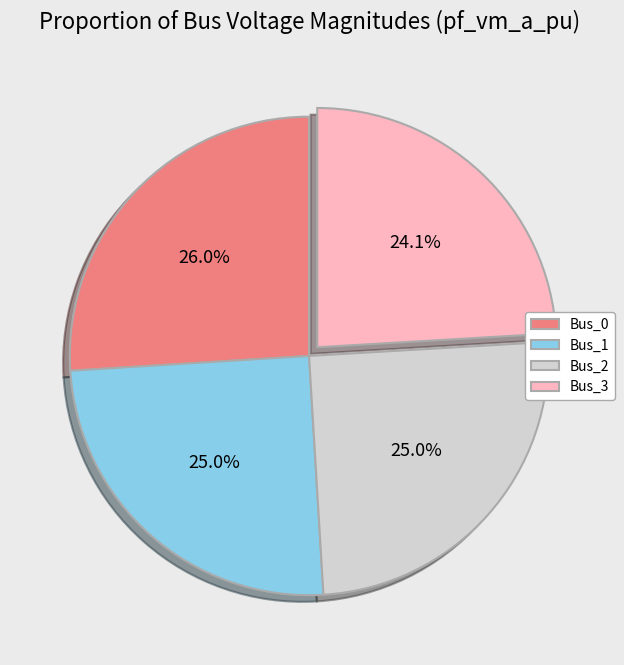

Does any single category account for the majority?

No